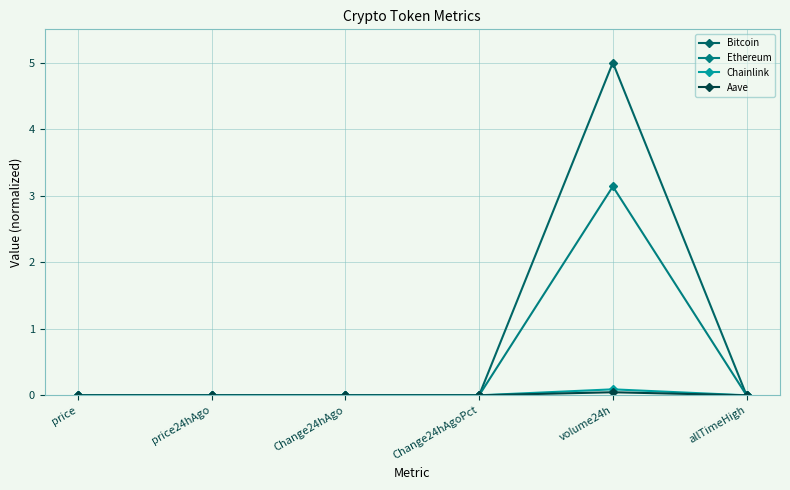

True or false: Bitcoin and Ethereum intersect in this chart.

False